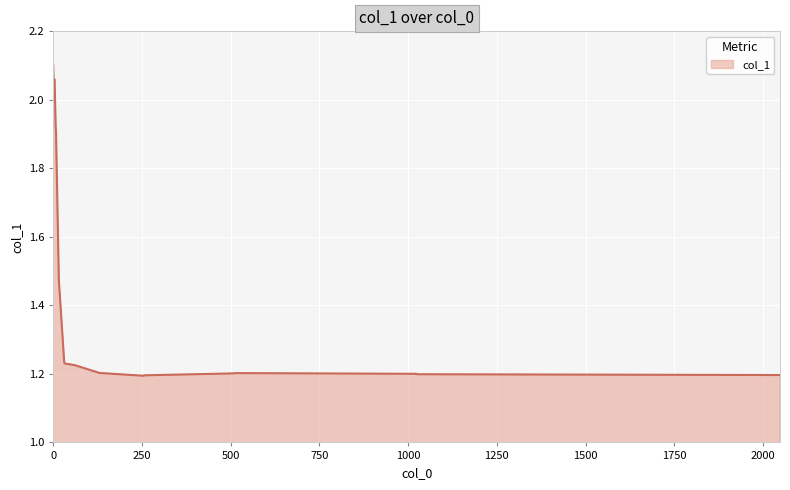

What is the difference between the maximum and minimum values?

0.9